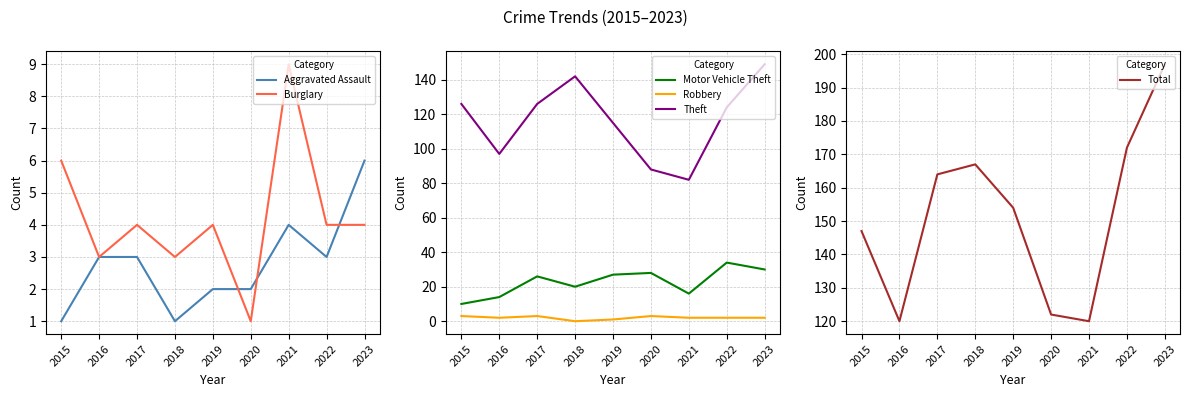

What is the difference between the maximum and second lowest values in the Motor Vehicle Theft series?

20